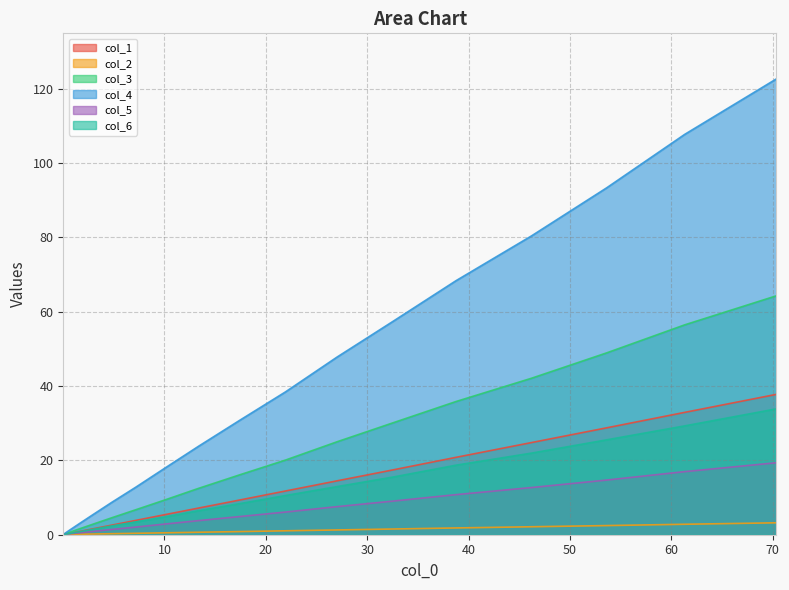

Which series has the largest range (max minus min)?

col_4